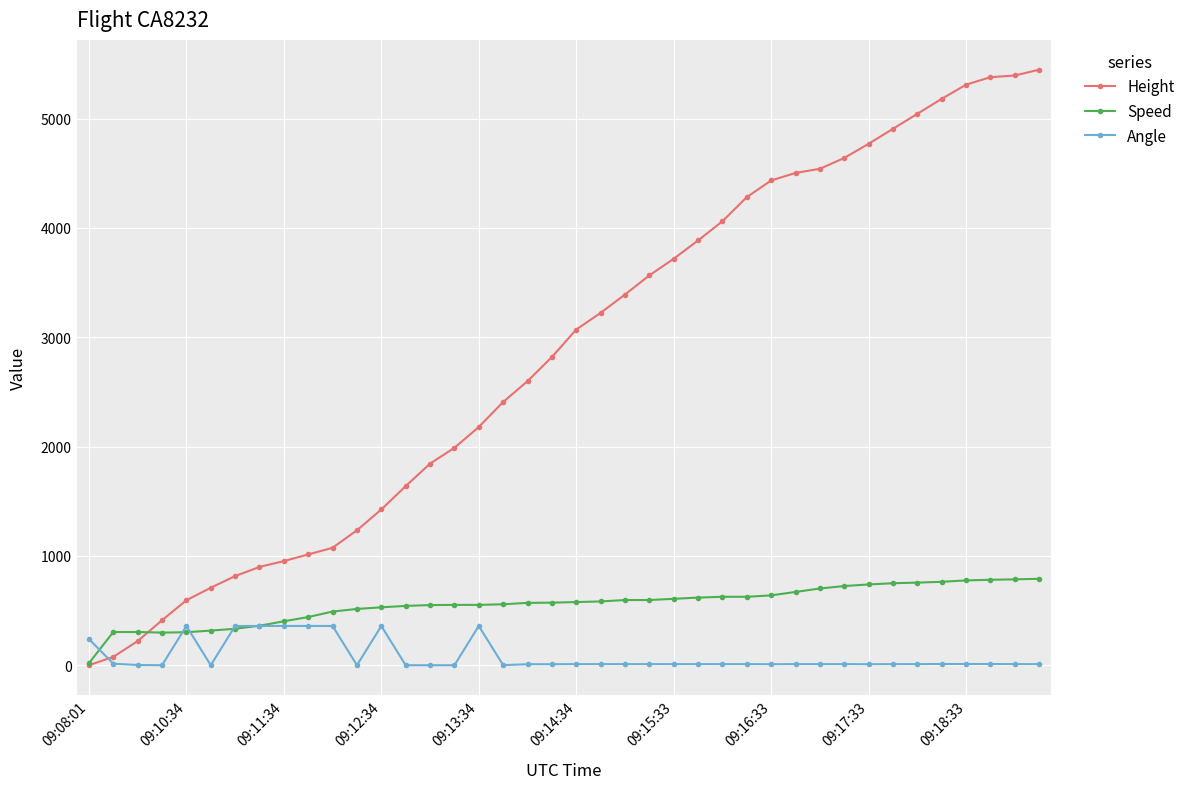

What is the value of the Height point at the 19th from the left?

2598.4